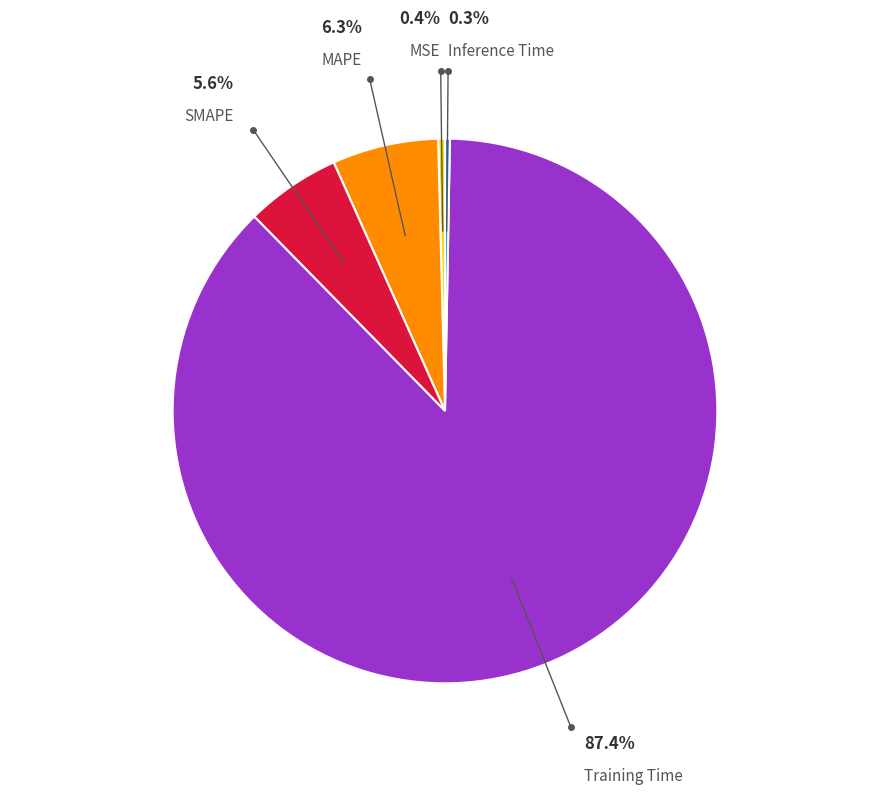

Does any single category account for the majority?

Yes